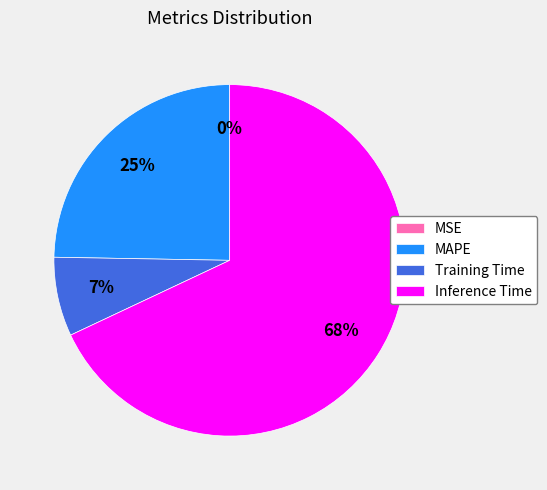

Which category has the biggest portion of the pie?

Inference Time